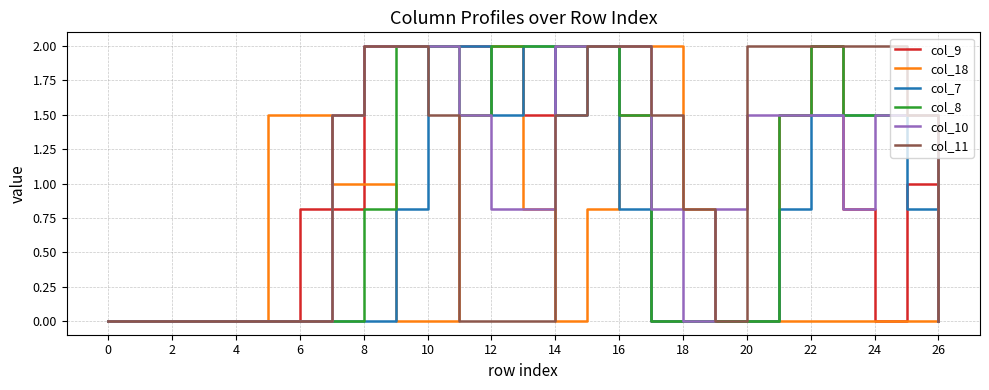

What is the greatest value displayed?

2.0